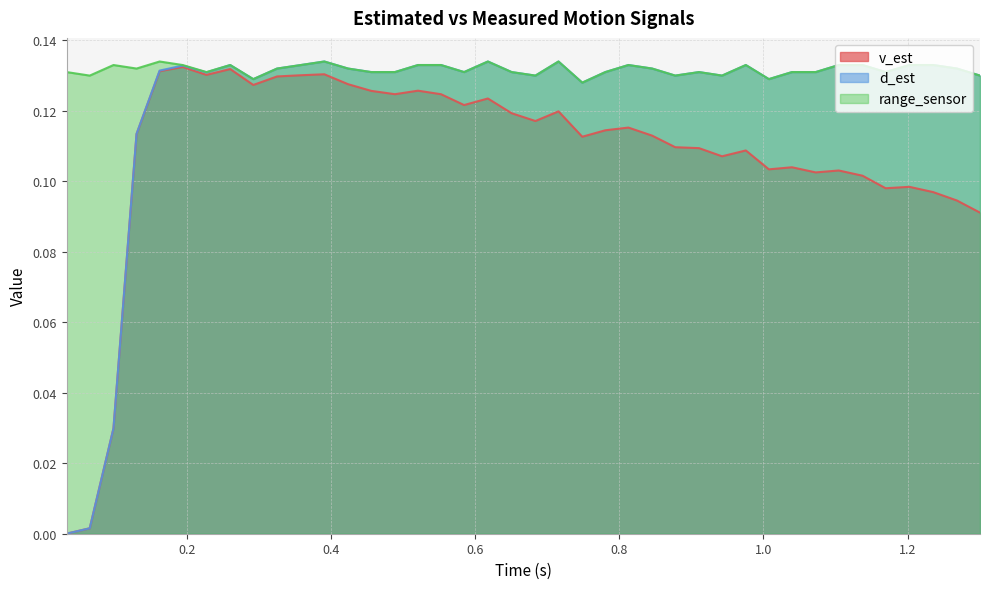

Count the number of categories in the chart.

40